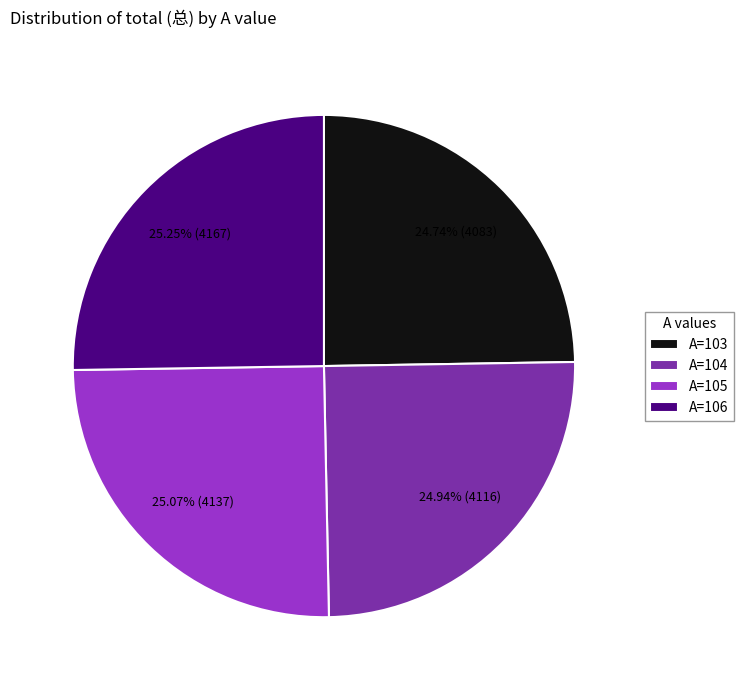

Approximately how many times larger is the value at A=106 compared to A=105?

1.0